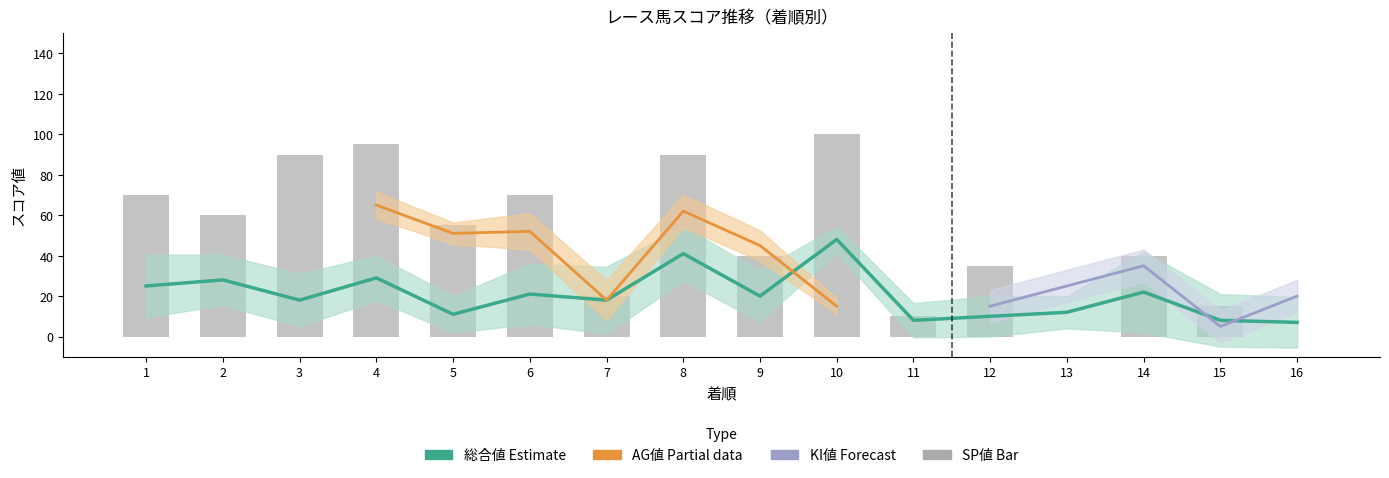

True or false: 総合値 has a value of 29 at 4.

True